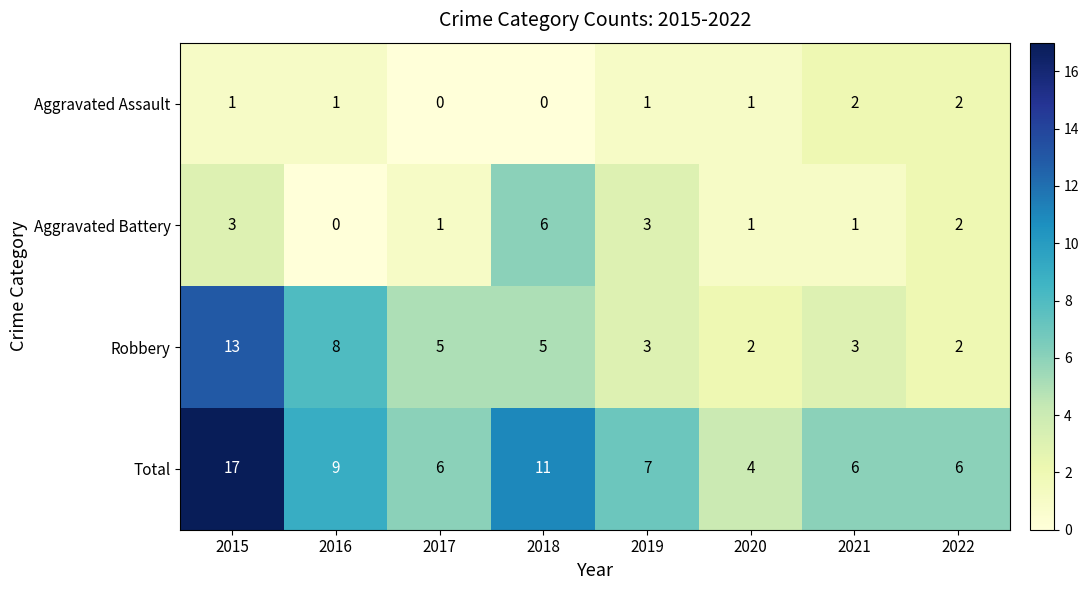

What is the total value across all series at 2019?

14